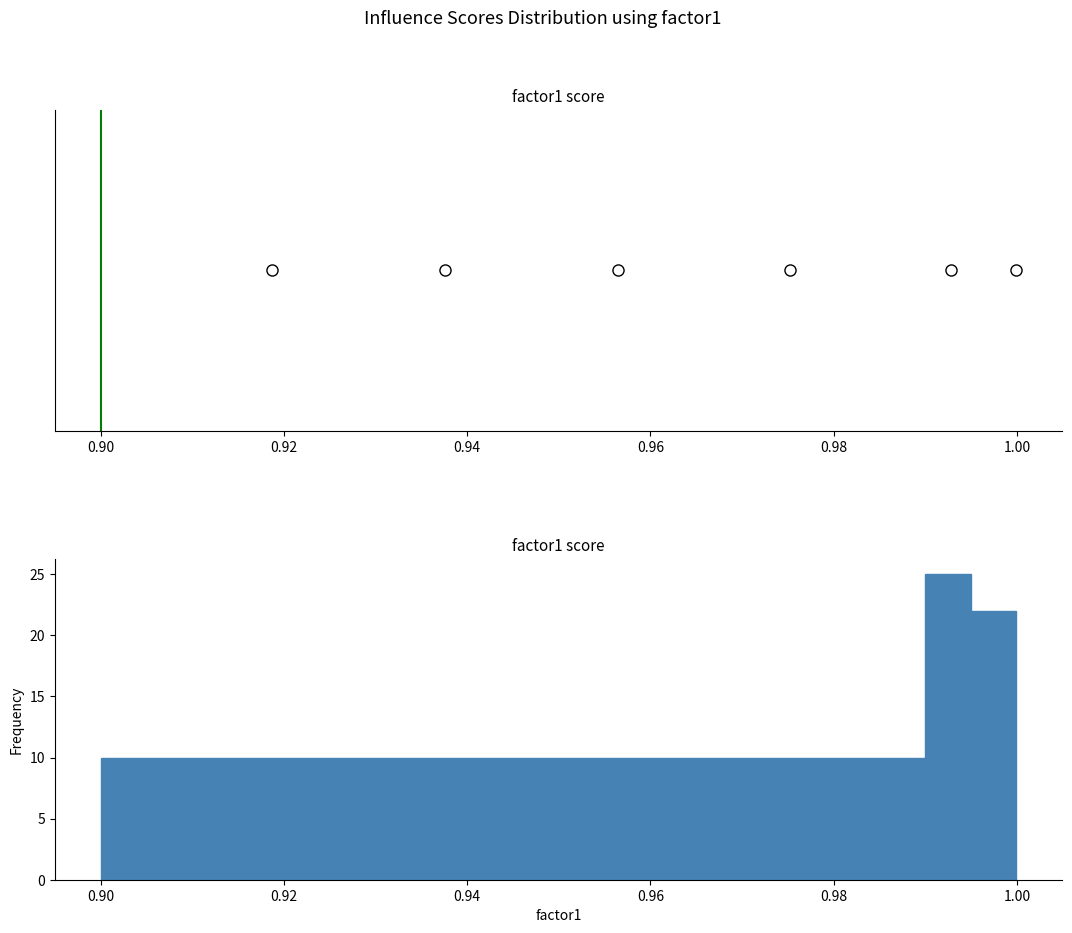

Read against the x-axis, roughly where is the centre of the tallest bar?

0.992